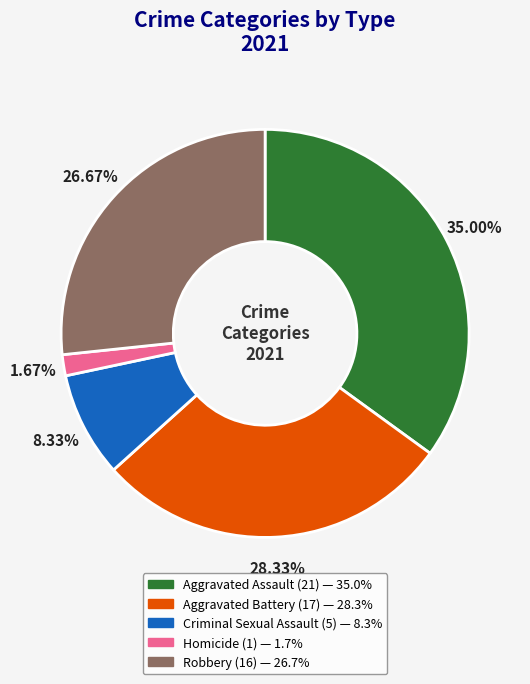

Is there a majority slice in this chart?

No